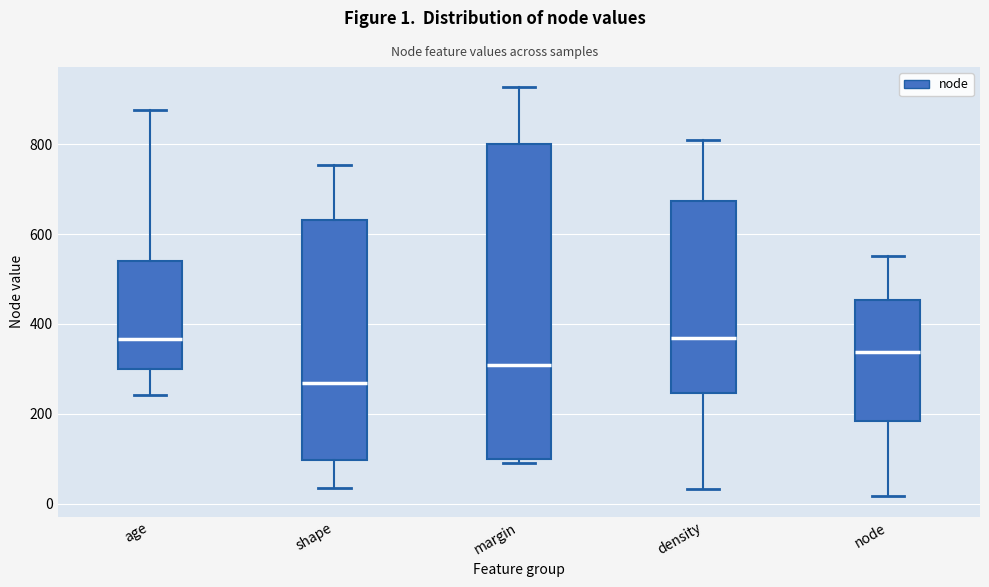

Where does the lower whisker of the box for density end on the y-axis? The values are not printed on the chart, so give them approximately, as read against the axis.

40